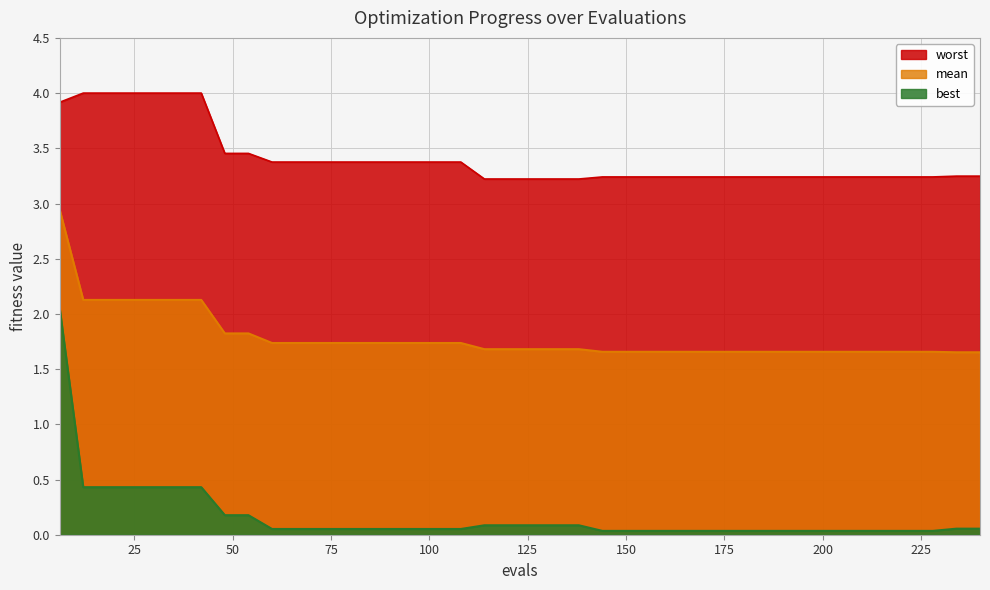

Reading right to left, transcribe all the data shown in this chart.

worst: 240=3.2	234=3.2	228=3.2	222=3.2	216=3.2	210=3.2	204=3.2	198=3.2	192=3.2	186=3.2	180=3.2	174=3.2	168=3.2	162=3.2	156=3.2	150=3.2	144=3.2	138=3.2	132=3.2	126=3.2	120=3.2	114=3.2	108=3.4	102=3.4	96=3.4	90=3.4	84=3.4	78=3.4	72=3.4	66=3.4	60=3.4	54=3.5	48=3.5	42=4.0	36=4.0	30=4.0	24=4.0	18=4.0	12=4.0	6=3.9
mean: 240=1.7	234=1.7	228=1.7	222=1.7	216=1.7	210=1.7	204=1.7	198=1.7	192=1.7	186=1.7	180=1.7	174=1.7	168=1.7	162=1.7	156=1.7	150=1.7	144=1.7	138=1.7	132=1.7	126=1.7	120=1.7	114=1.7	108=1.7	102=1.7	96=1.7	90=1.7	84=1.7	78=1.7	72=1.7	66=1.7	60=1.7	54=1.8	48=1.8	42=2.1	36=2.1	30=2.1	24=2.1	18=2.1	12=2.1	6=2.9
best: 240=0.1	234=0.1	228=0.0	222=0.0	216=0.0	210=0.0	204=0.0	198=0.0	192=0.0	186=0.0	180=0.0	174=0.0	168=0.0	162=0.0	156=0.0	150=0.0	144=0.0	138=0.1	132=0.1	126=0.1	120=0.1	114=0.1	108=0.1	102=0.1	96=0.1	90=0.1	84=0.1	78=0.1	72=0.1	66=0.1	60=0.1	54=0.2	48=0.2	42=0.4	36=0.4	30=0.4	24=0.4	18=0.4	12=0.4	6=2.1